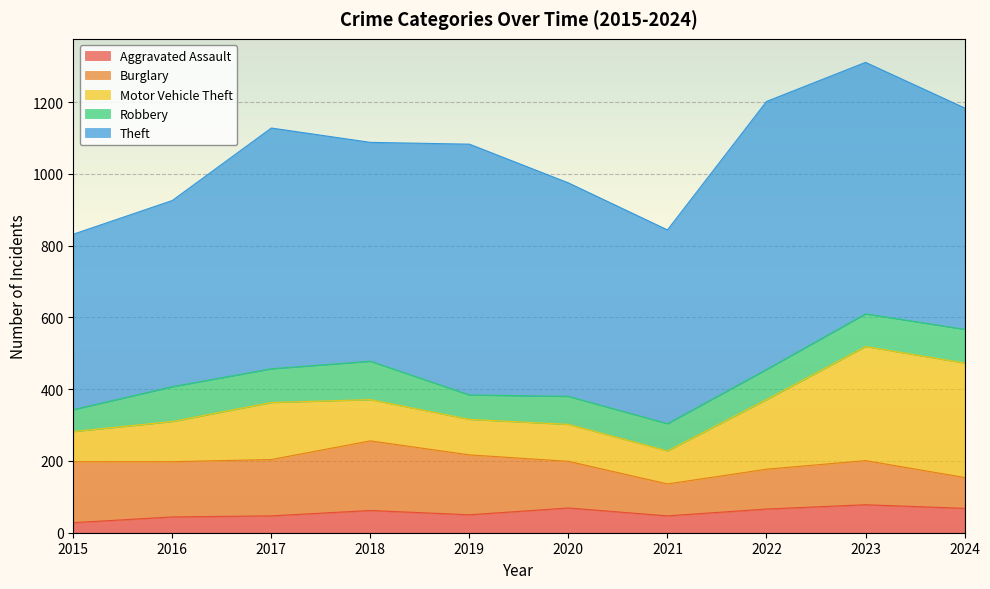

At which category does Aggravated Assault reach its first local valley?

2019